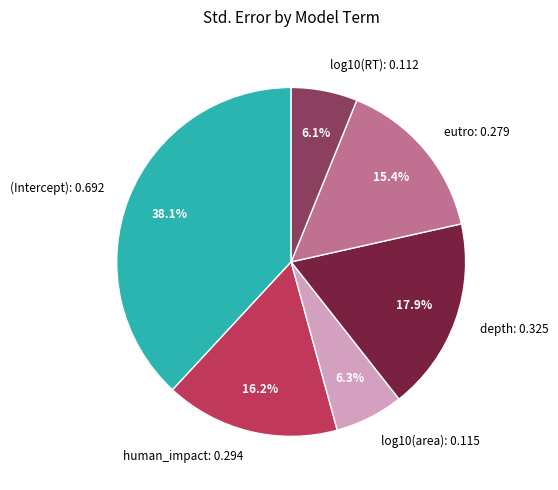

What percentage do eutro and (Intercept) together represent?

53.5%